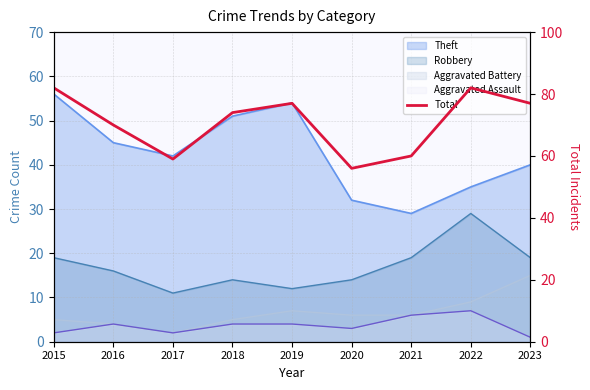

How many data points are less than 74?

4